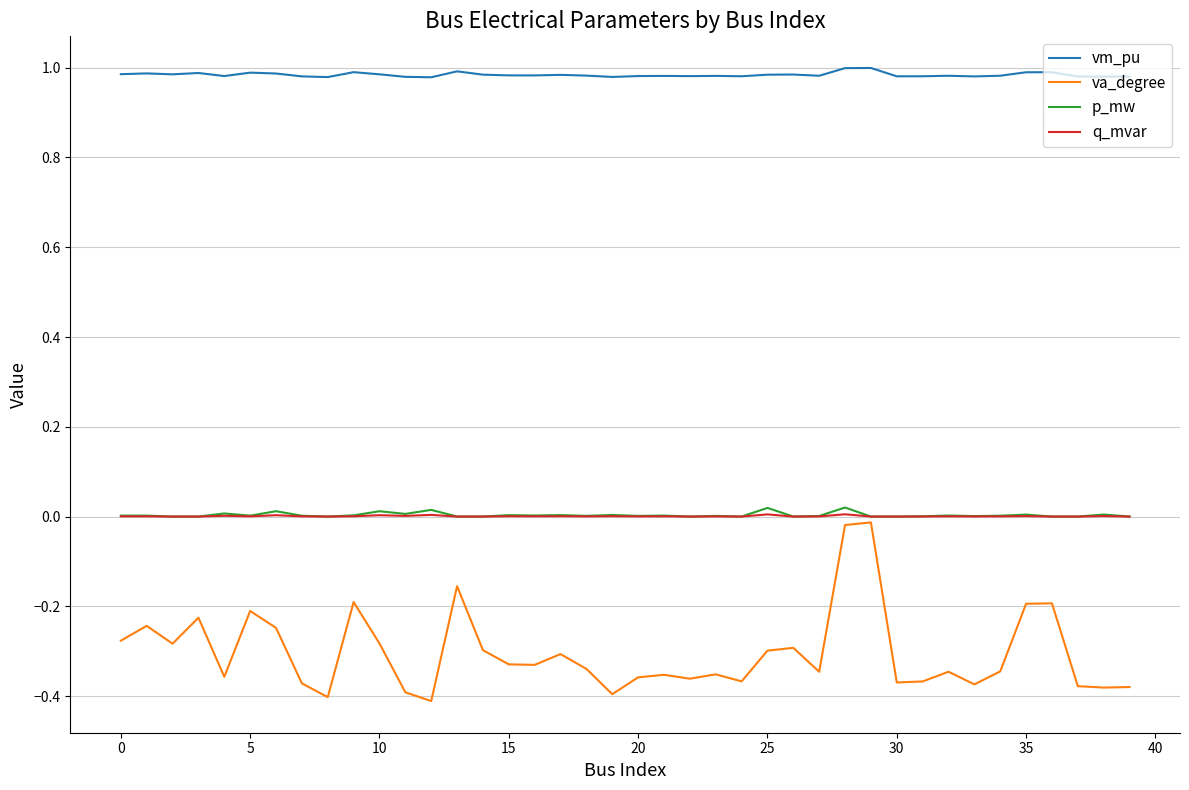

Which series has the largest range (max minus min)?

va_degree